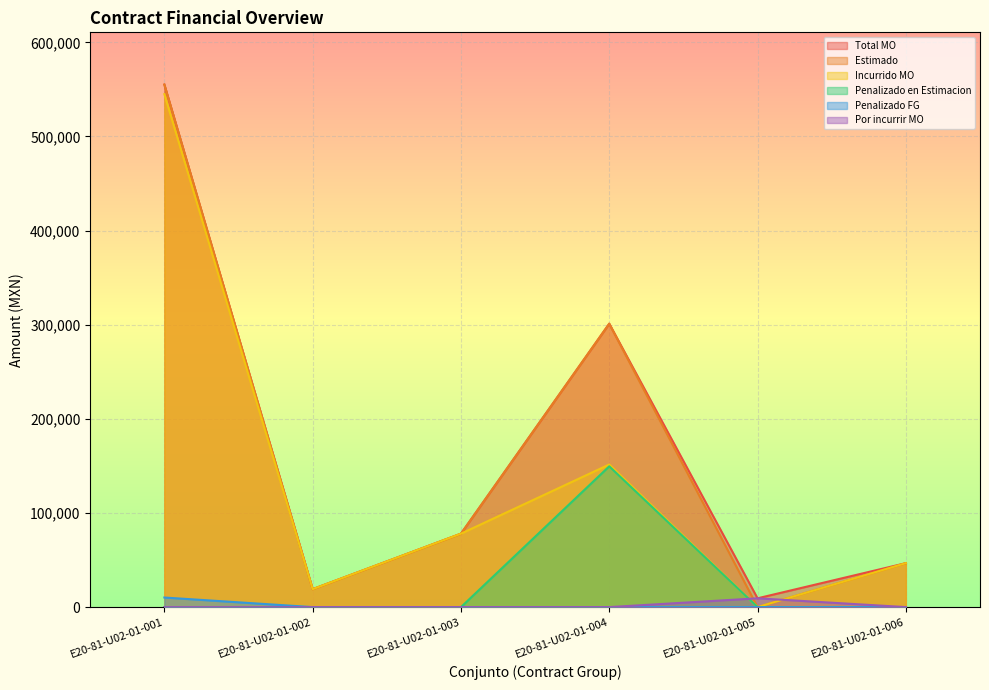

True or false: Total MO and Estimado cross at least once.

False